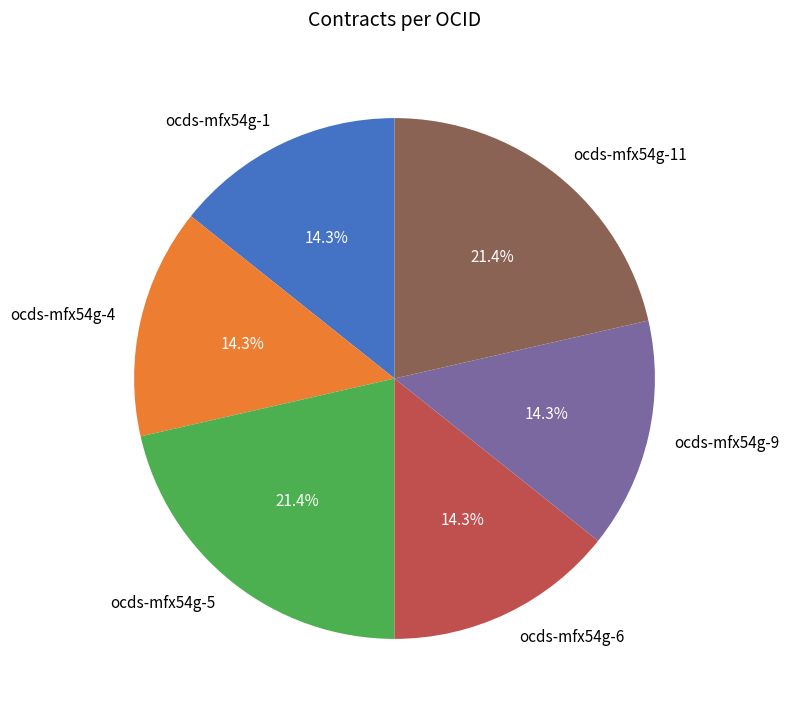

True or false: ocds-mfx54g-9 accounts for 3% of the total.

False